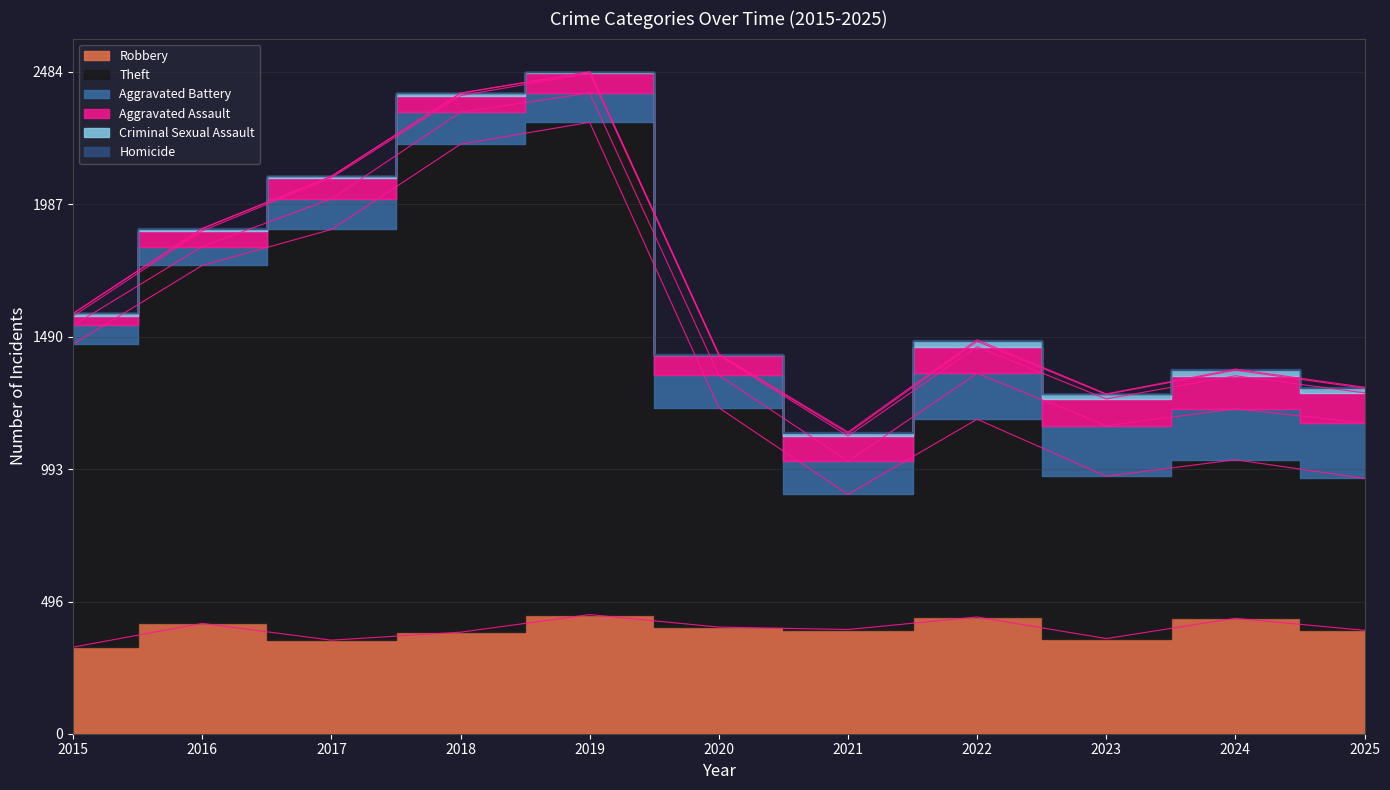

What is the sum of all Criminal Sexual Assault values?

124